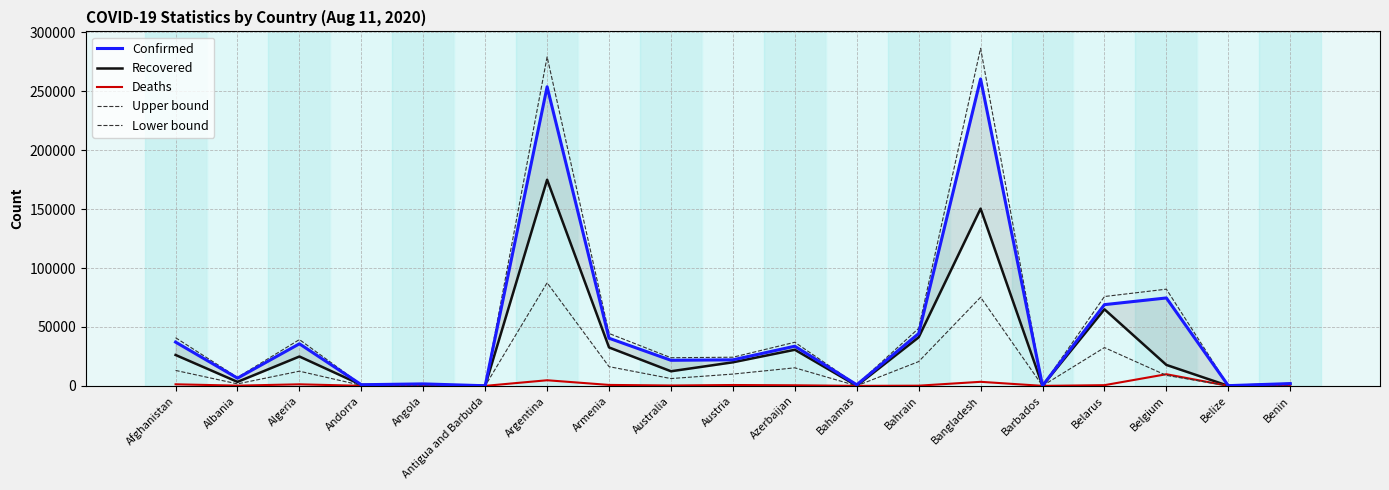

Reading left to right, transcribe all the data shown in this chart.

Confirmed: 37162.0	6536.0	35712.0	963.0	1679.0	92.0	253868.0	40433.0	21713.0	22106.0	33647.0	945.0	44397.0	260507.0	142.0	68947.0	74620.0	177.0	1936.0
Recovered: 26228.0	3379.0	24920.0	839.0	569.0	76.0	174974.0	32616.0	12391.0	20010.0	30642.0	113.0	41209.0	150437.0	112.0	64991.0	17792.0	32.0	1600.0
Deaths: 1328.0	200.0	1312.0	52.0	78.0	3.0	4764.0	796.0	331.0	723.0	492.0	15.0	163.0	3438.0	7.0	589.0	9879.0	2.0	38.0
Upper bound: 40878.2	7189.6	39283.2	1059.3	1846.9	101.2	279254.8	44476.3	23884.3	24316.6	37011.7	1039.5	48836.7	286557.7	156.2	75841.7	82082.0	194.7	2129.6
Lower bound: 13114.0	1689.5	12460.0	419.5	284.5	38.0	87487.0	16308.0	6195.5	10005.0	15321.0	56.5	20604.5	75218.5	56.0	32495.5	8896.0	16.0	800.0